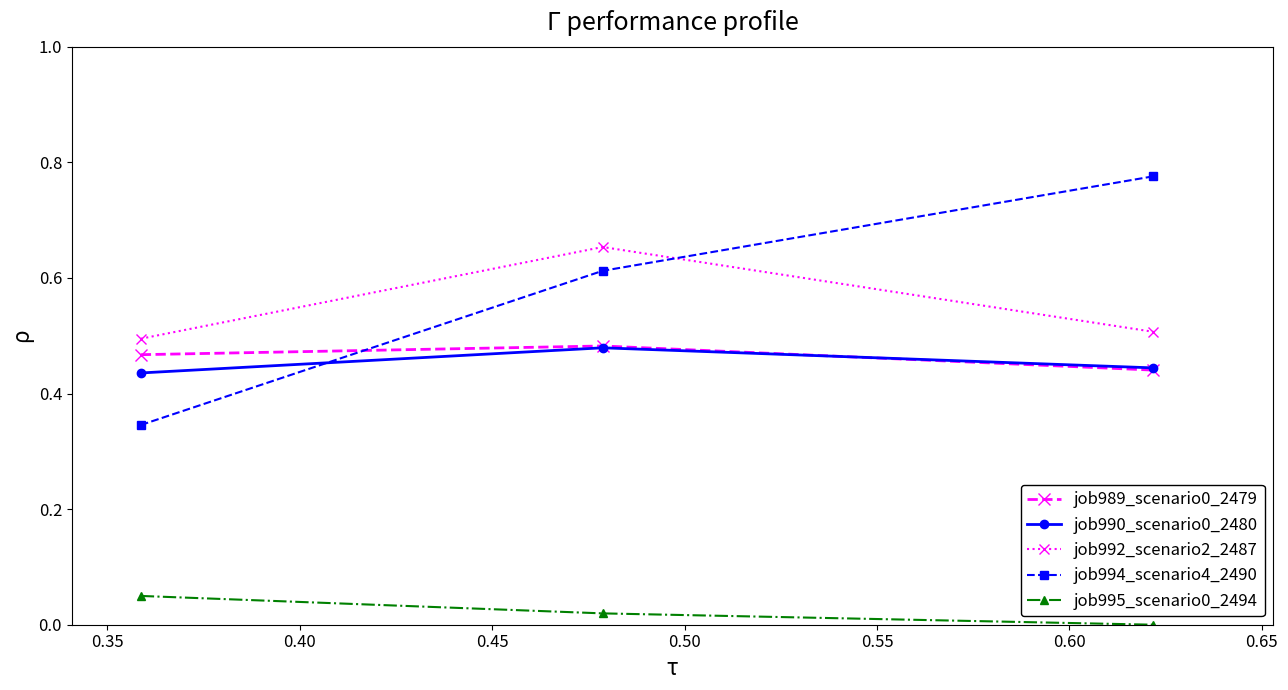

Which series has the largest range (max minus min)?

job994_scenario4_2490